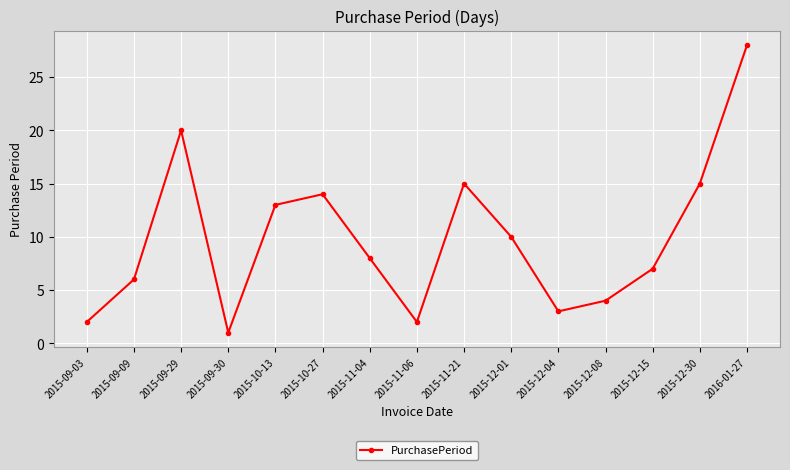

At which category does the data reach its first local peak?

2015-09-29